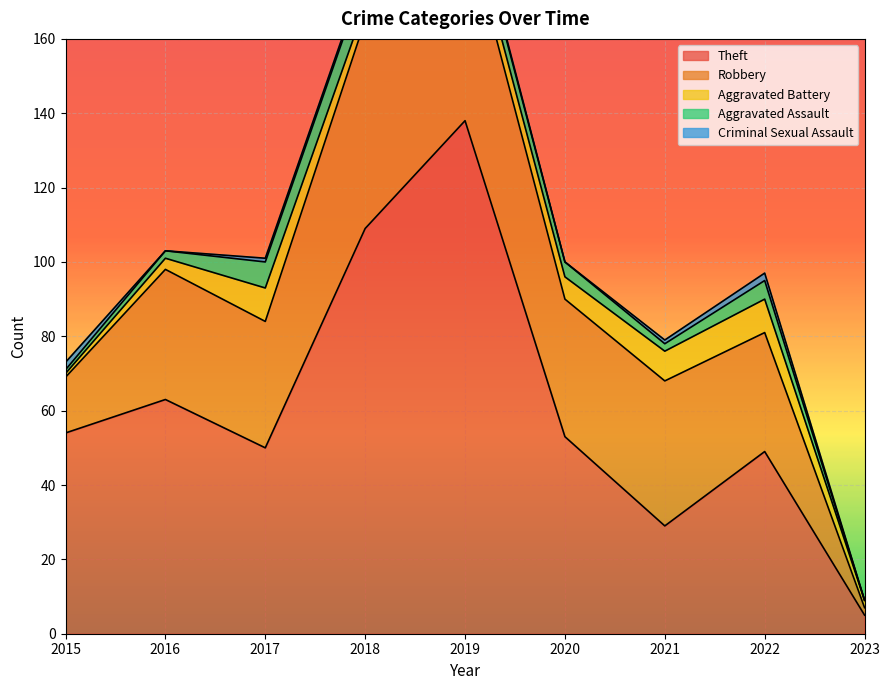

True or false: Aggravated Battery has a value of 1 at 2018.

False